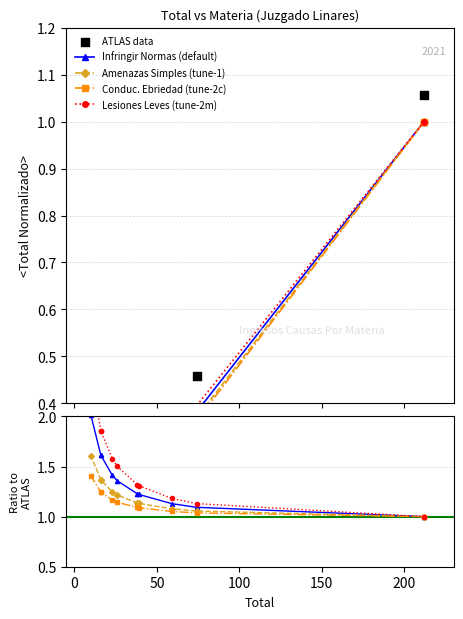

What are all the series names shown in the legend?

Infringir Normas (default), Amenazas Simples (tune-1), Conduc. Ebriedad (tune-2c), Lesiones Leves (tune-2m), ATLAS data